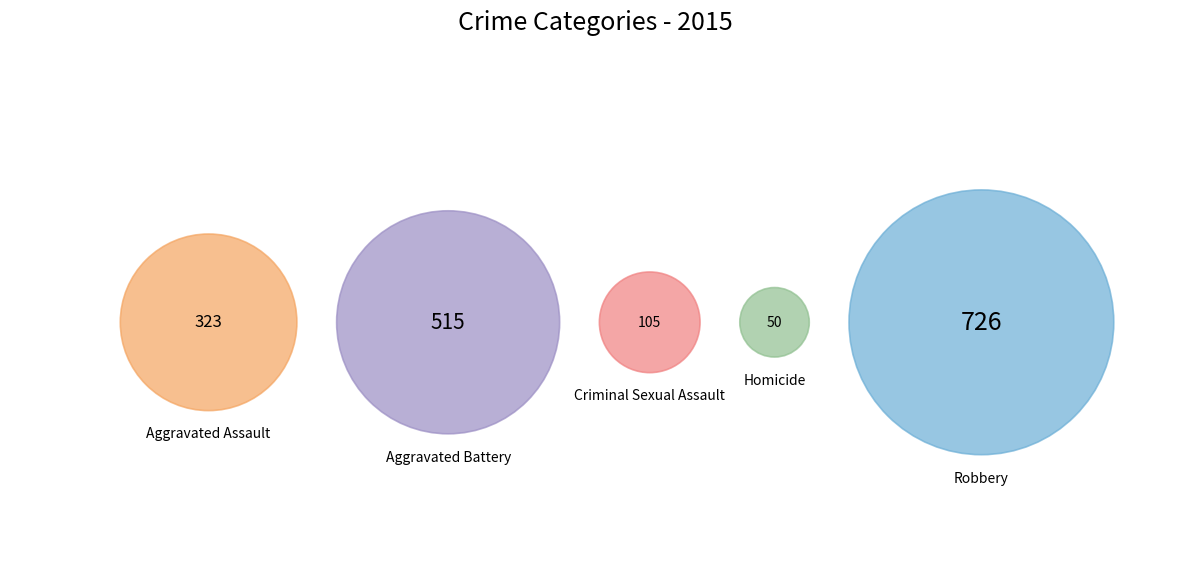

The Aggravated Battery slice represents 23% of the pie. True or false?

False